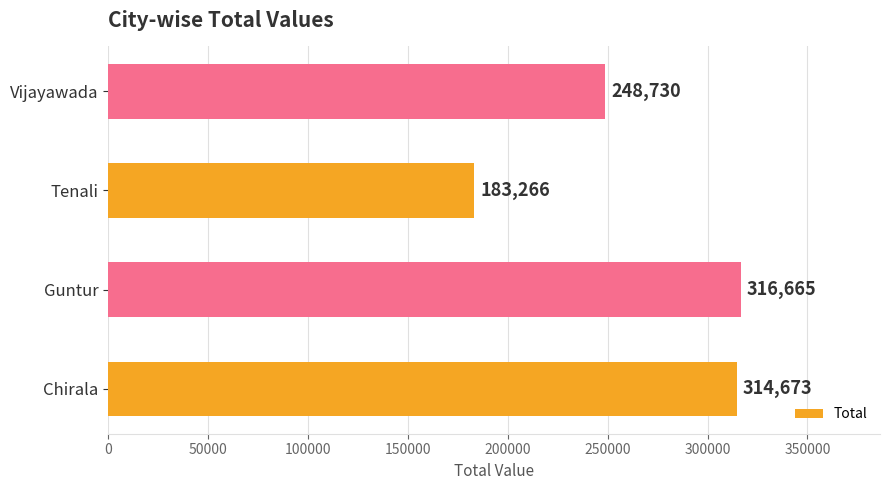

Which has a higher value, Tenali or Vijayawada?

Vijayawada